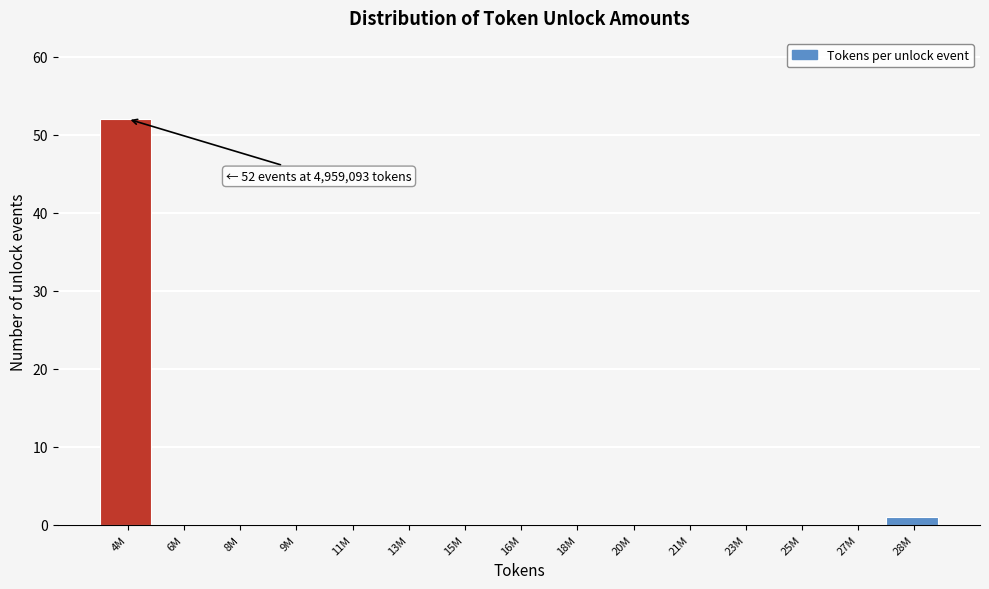

Reading left to right, transcribe all the data shown in this chart.

4M=52	6M=0	8M=0	9M=0	11M=0	13M=0	15M=0	16M=0	18M=0	20M=0	21M=0	23M=0	25M=0	27M=0	28M=1